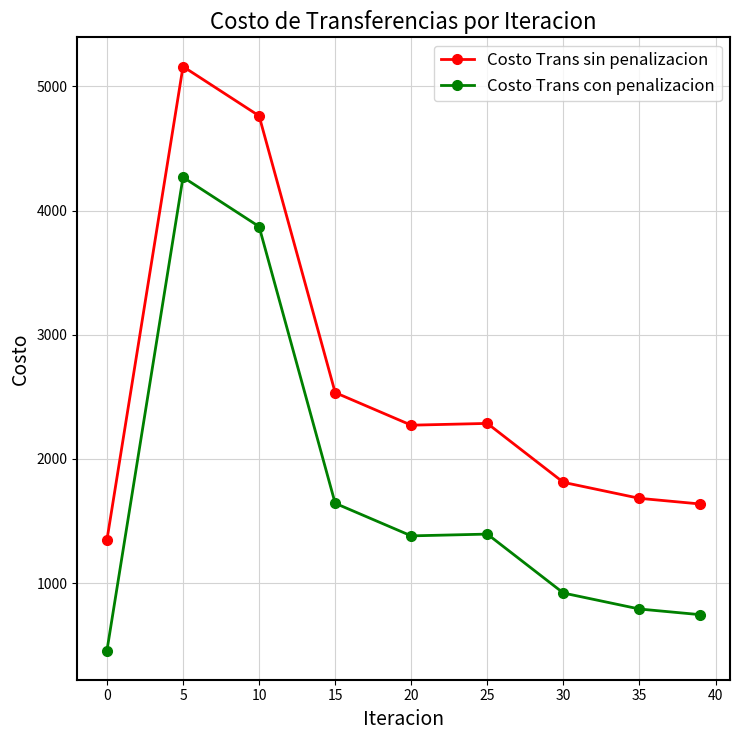

Does the chart have visible grid lines?

Yes